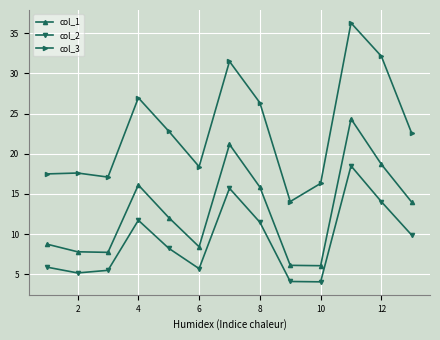

True or false: col_1 and col_2 intersect in this chart.

False